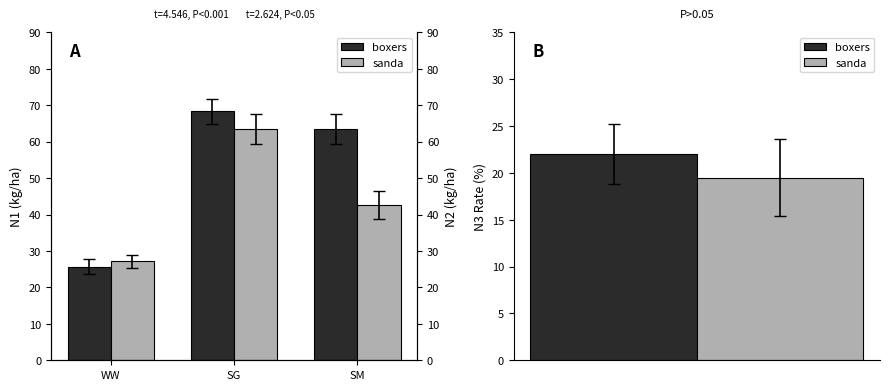

What is the difference between the maximum and second lowest values in the sanda series?

20.8